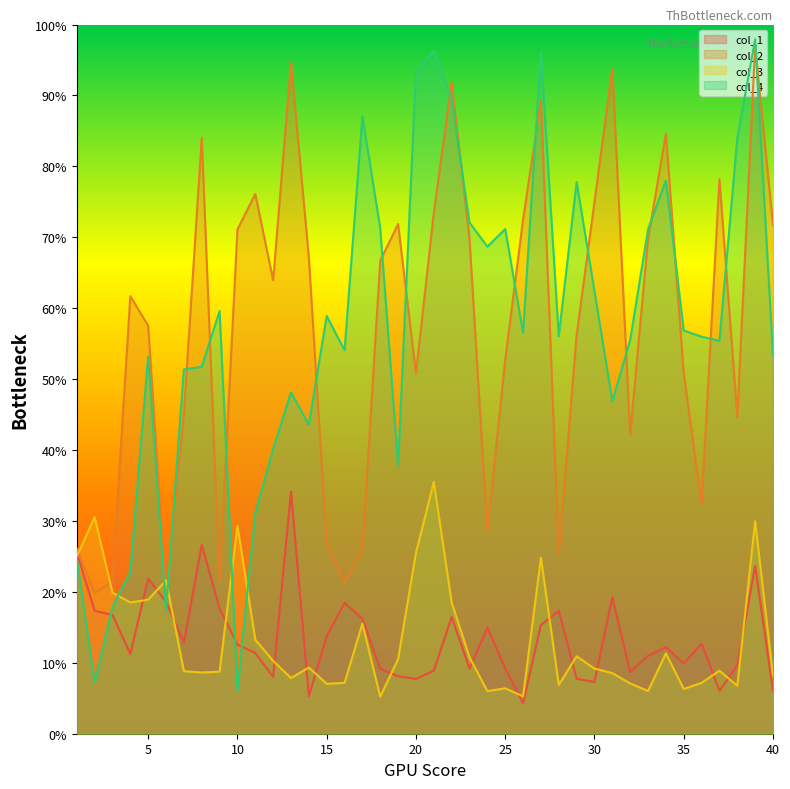

Is the value of col_1 at 15 greater than the value of col_2 at 32?

No